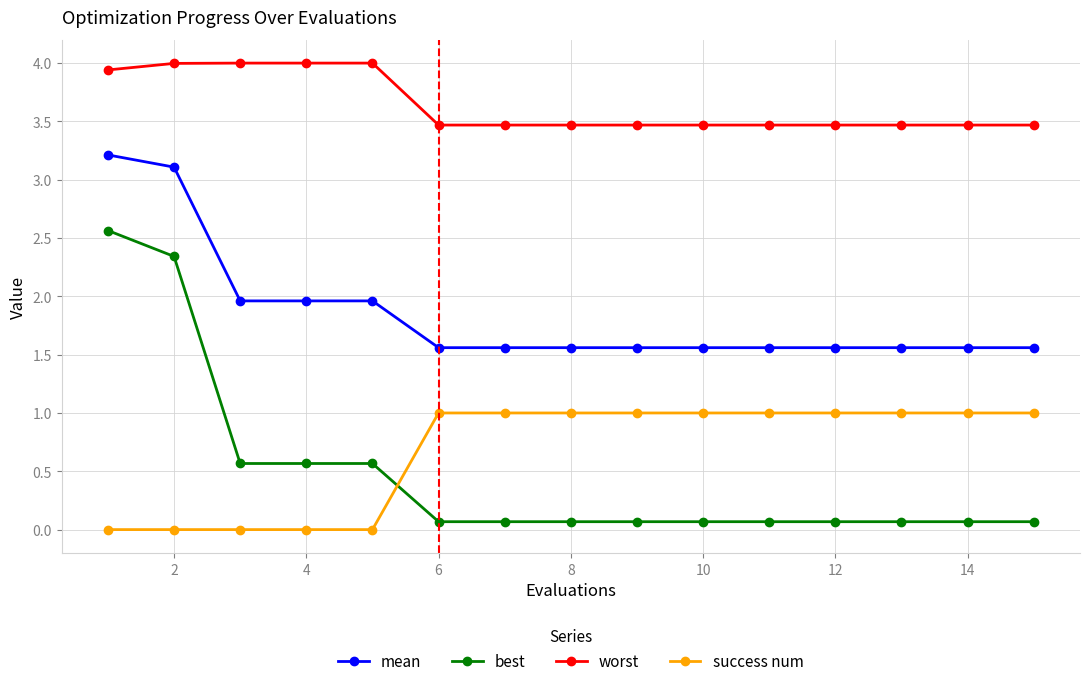

True or false: success num and mean cross at least once.

False